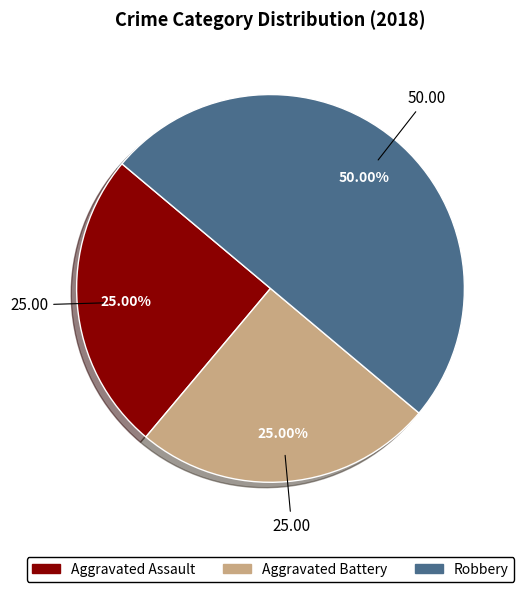

To the nearest percent, what is the combined percentage of Aggravated Battery and Robbery?

75%